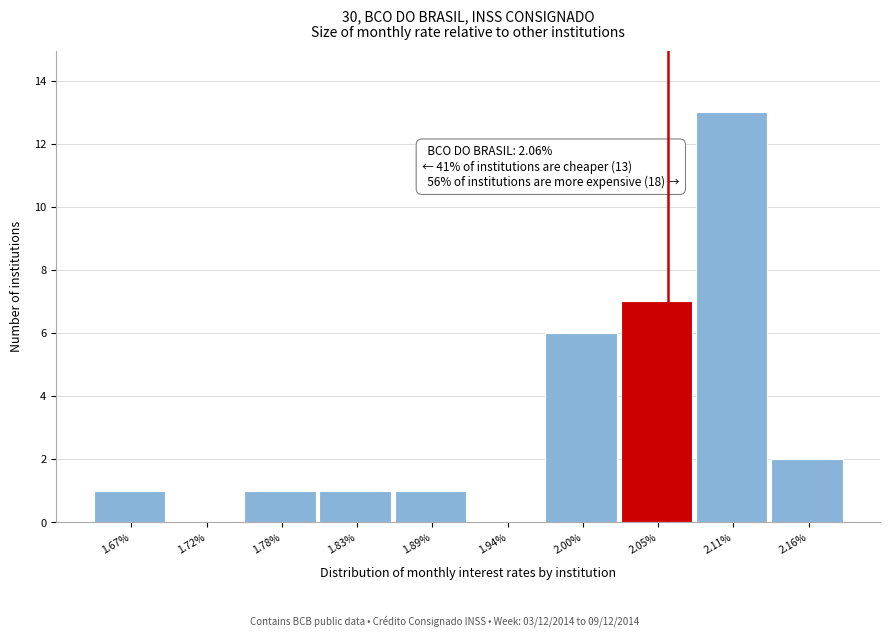

Over which range of the x-axis is the bar tallest?

2.080 to 2.135